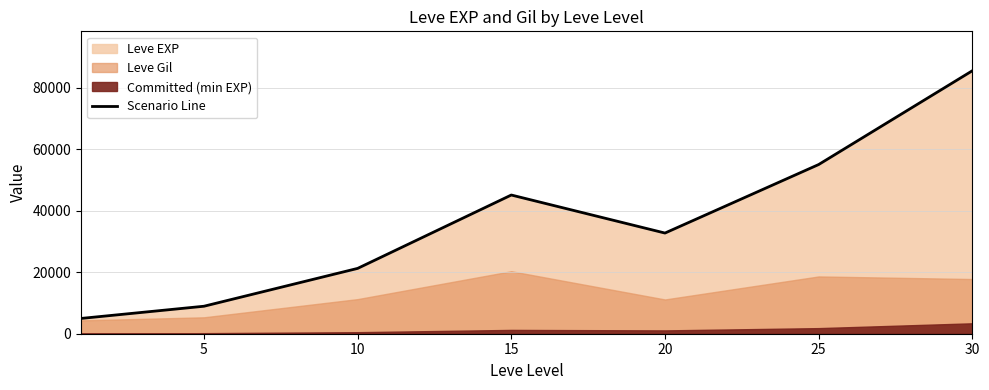

Between 30 and 15, which is larger?

30